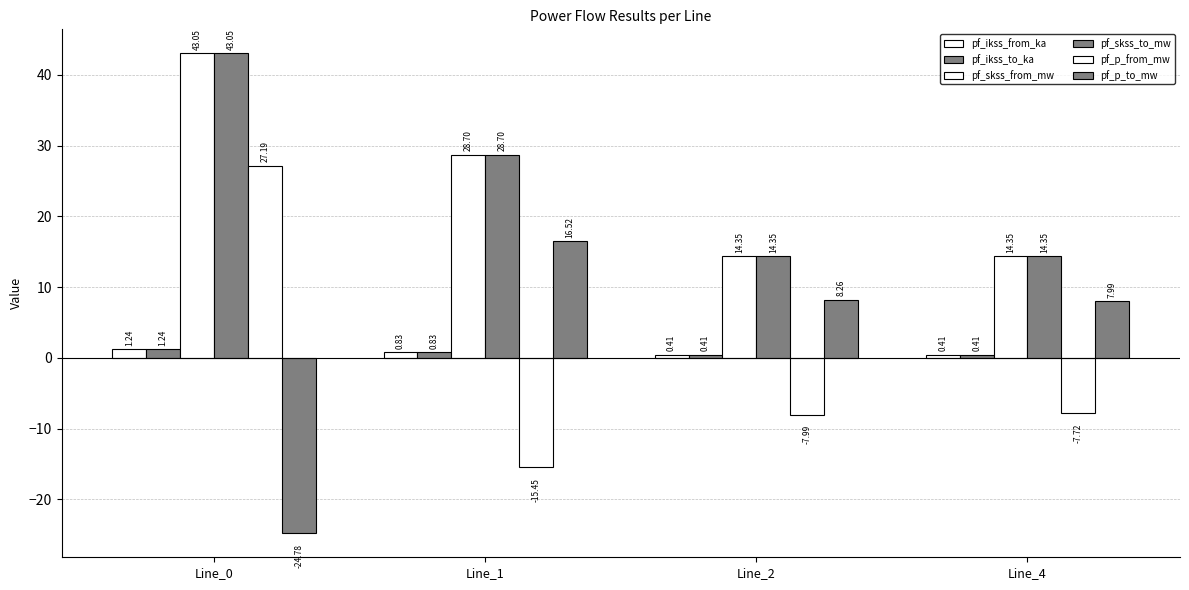

List the labels in order of pf_ikss_to_ka value, largest first.

Line_0, Line_1, Line_4, Line_2